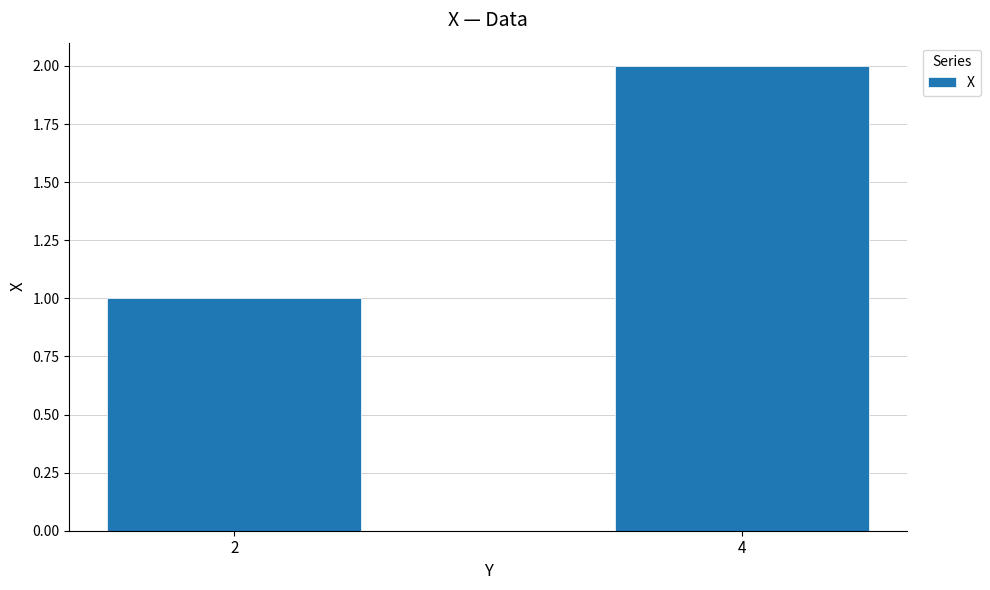

Approximately how many times larger is the value at 4 compared to 2?

2.0